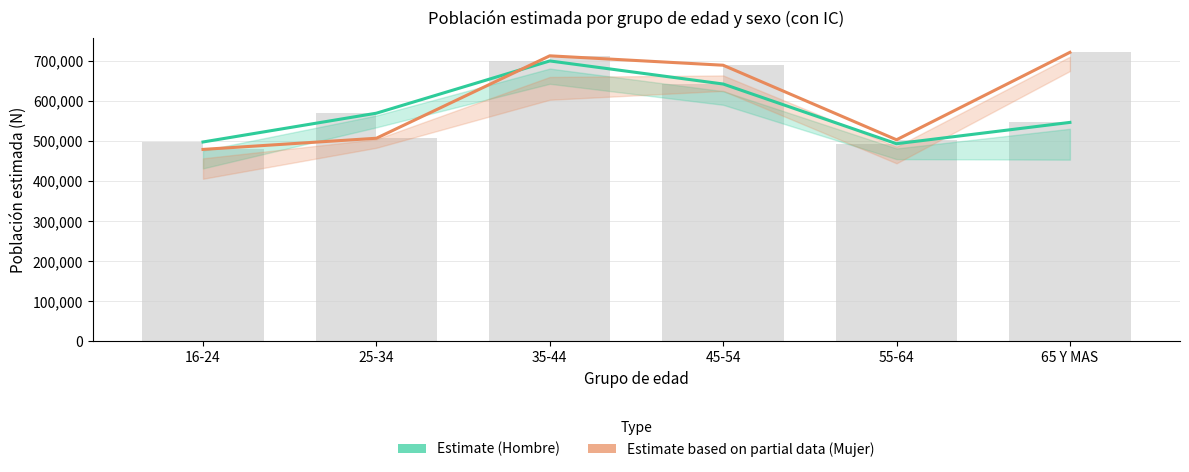

Reading left to right, transcribe all the data shown in this chart.

Estimate (Hombre): 497721	569551	699923	642343	493397	546566
Estimate based on partial data (Mujer): 479168	507045	712694	689220	503245	721340